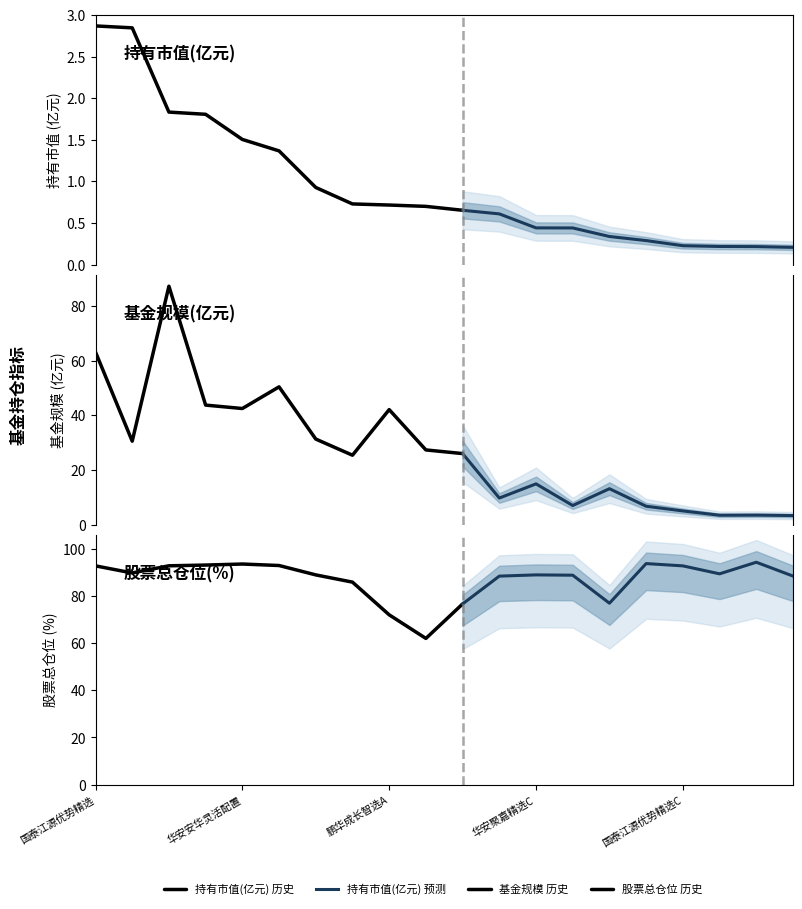

Rank the series by their maximum value, from highest to lowest.

股票总仓位, 基金规模, 持有市值(亿元)